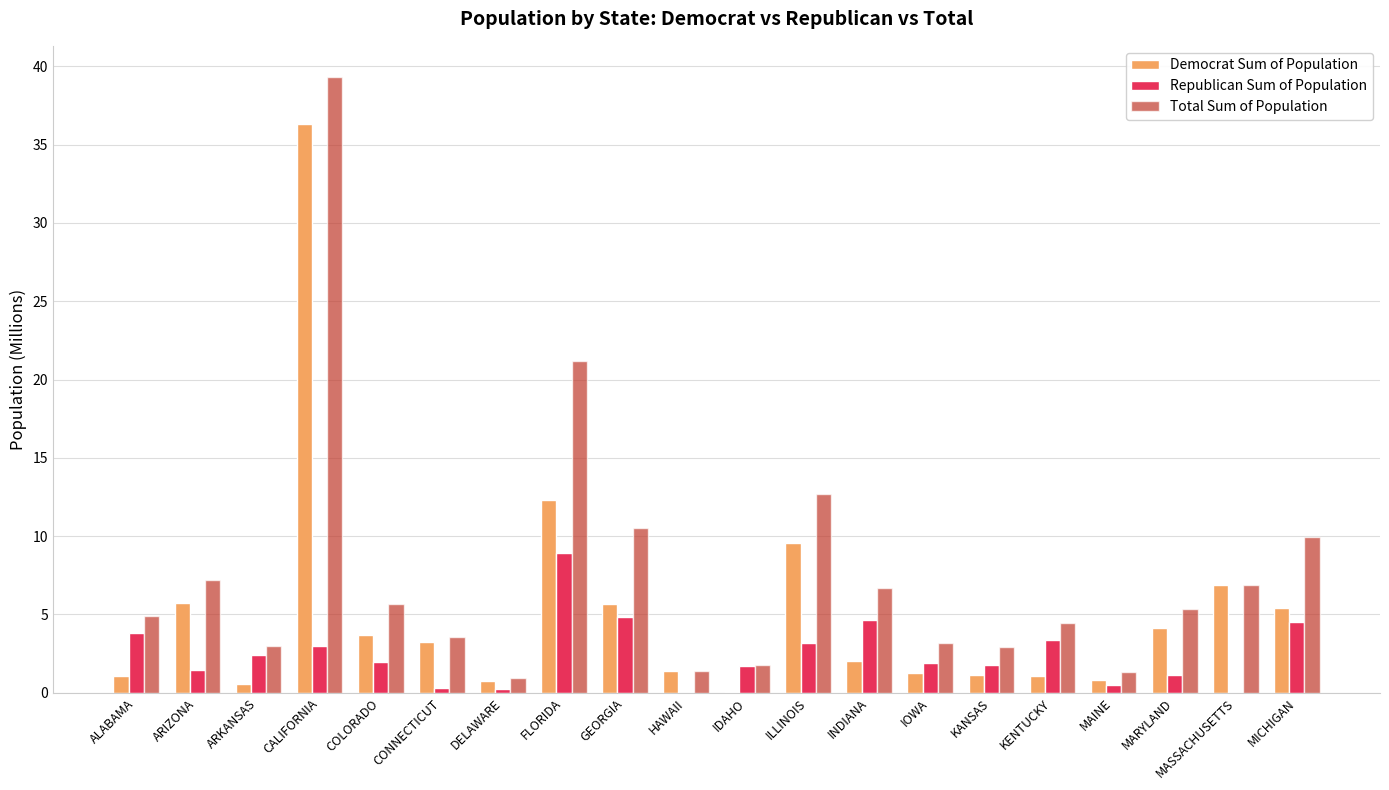

At which category is the sum across all series the highest?

CALIFORNIA